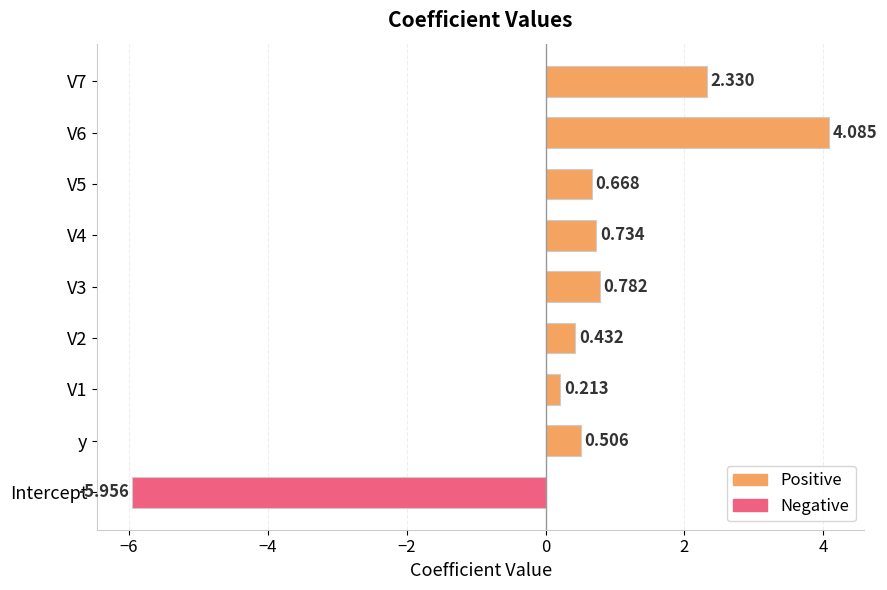

At which category does the chart reach its minimum across all series?

Intercept